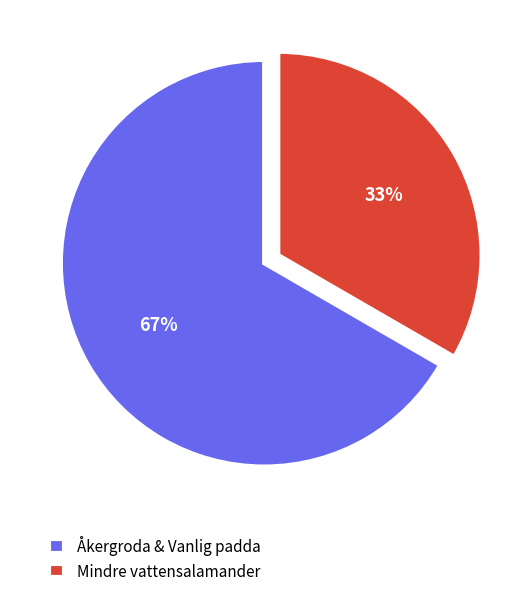

Is it true that Mindre vattensalamander is 26% of the pie?

False